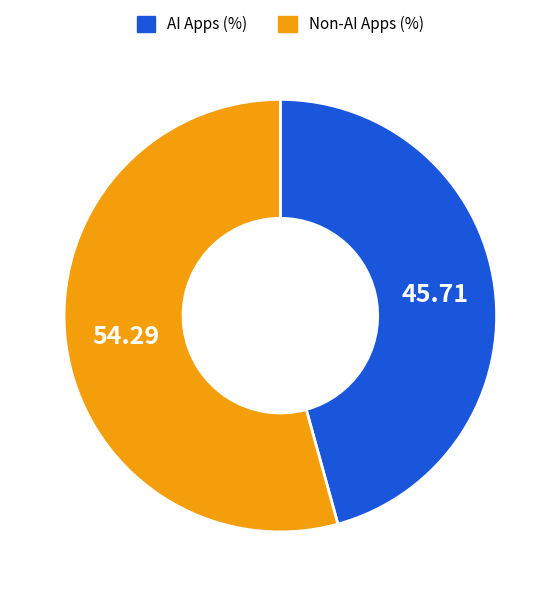

Does any single category account for the majority?

Yes